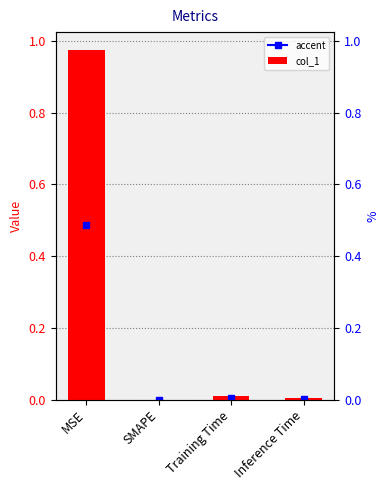

Where is the data nearest to the value 0?

SMAPE